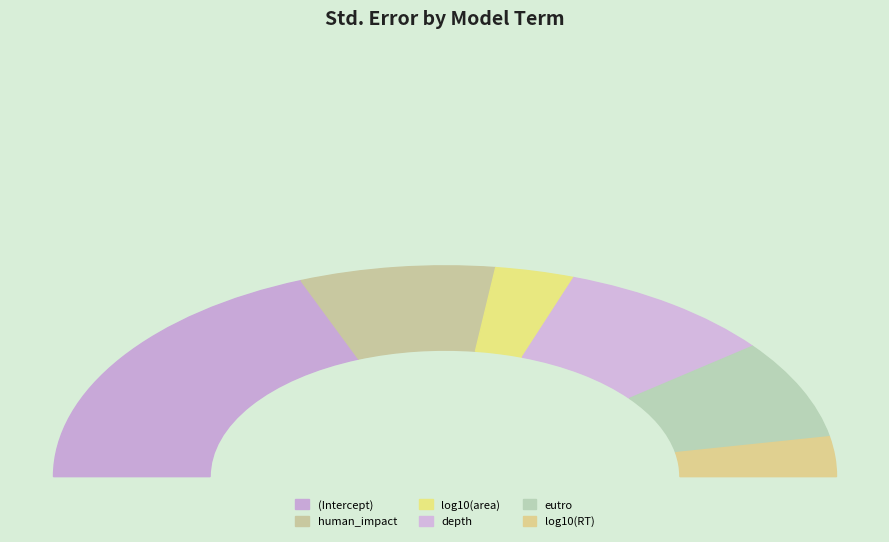

Rank the categories by value from lowest to highest.

log10(RT), log10(area), eutro, human_impact, depth, (Intercept)